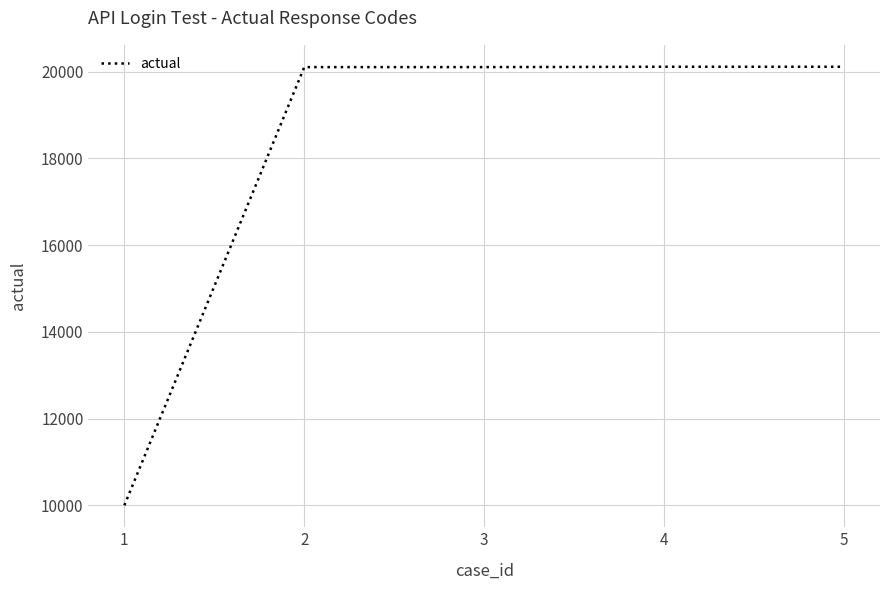

What is the sum of all values?

90429